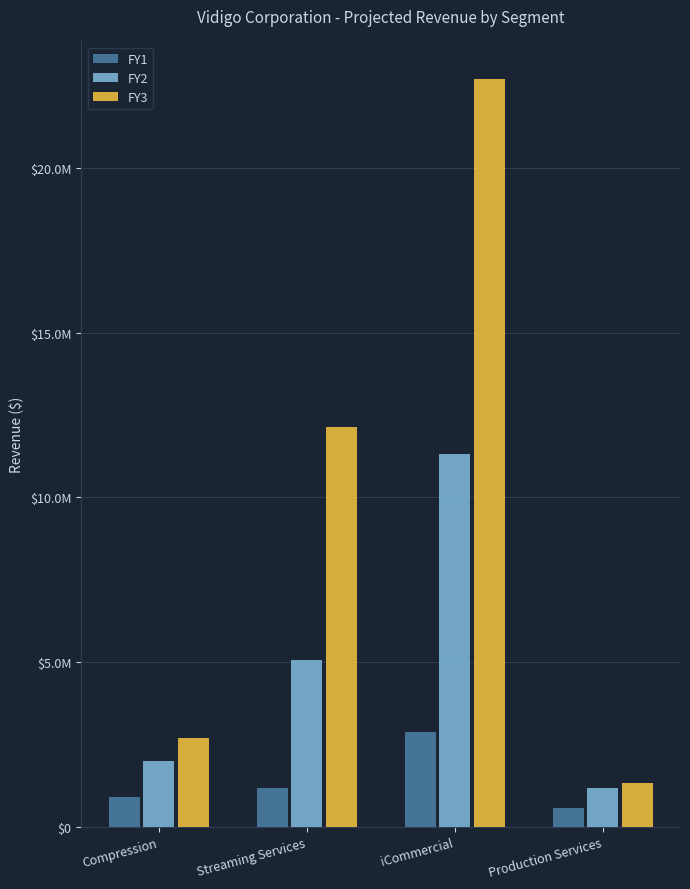

Which series has the largest total across all categories?

FY3